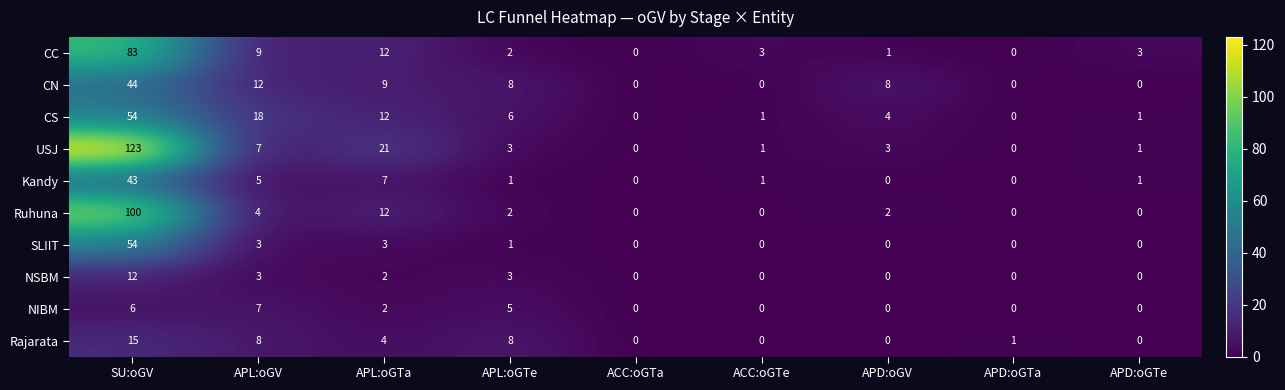

What is the sum of the Kandy values at APD:oGTe and APL:oGV?

6